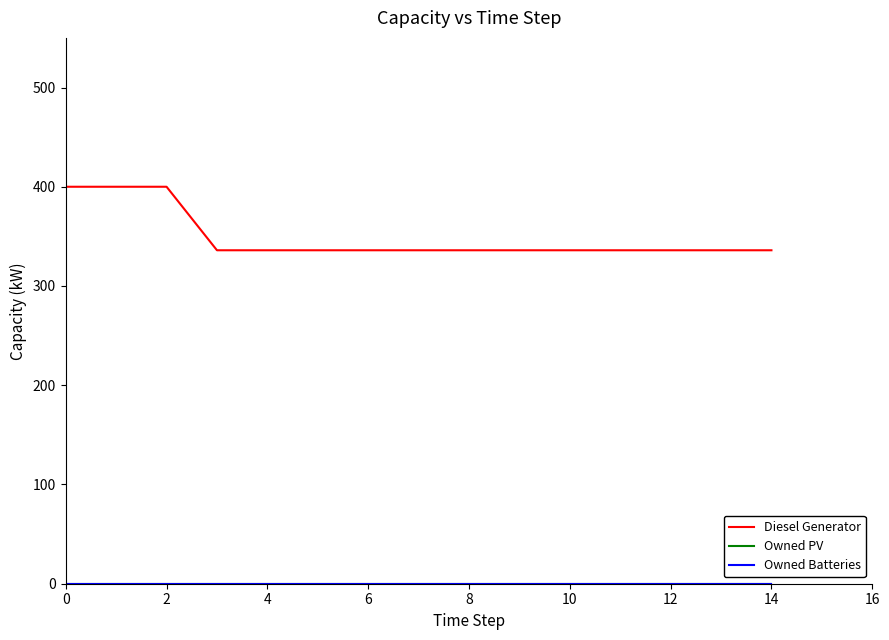

Is this an area chart (filled region under the line)?

No